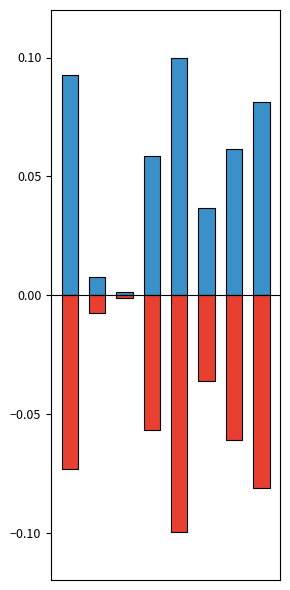

How many categories are shown in the chart?

8